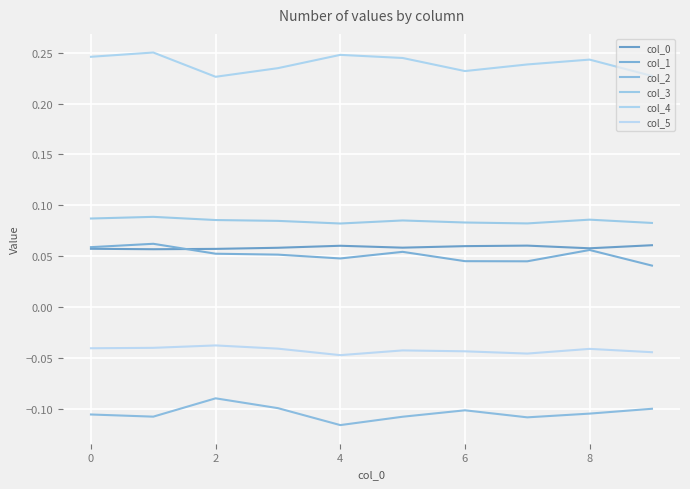

Reading left to right, list all the values displayed in this chart.

col_0: 0.1	0.1	0.1	0.1	0.1	0.1	0.1	0.1	0.1	0.1
col_1: 0.1	0.1	0.1	0.1	0.0	0.1	0.0	0.0	0.1	0.0
col_2: -0.1	-0.1	-0.1	-0.1	-0.1	-0.1	-0.1	-0.1	-0.1	-0.1
col_3: 0.1	0.1	0.1	0.1	0.1	0.1	0.1	0.1	0.1	0.1
col_4: 0.2	0.3	0.2	0.2	0.2	0.2	0.2	0.2	0.2	0.2
col_5: -0.0	-0.0	-0.0	-0.0	-0.0	-0.0	-0.0	-0.0	-0.0	-0.0